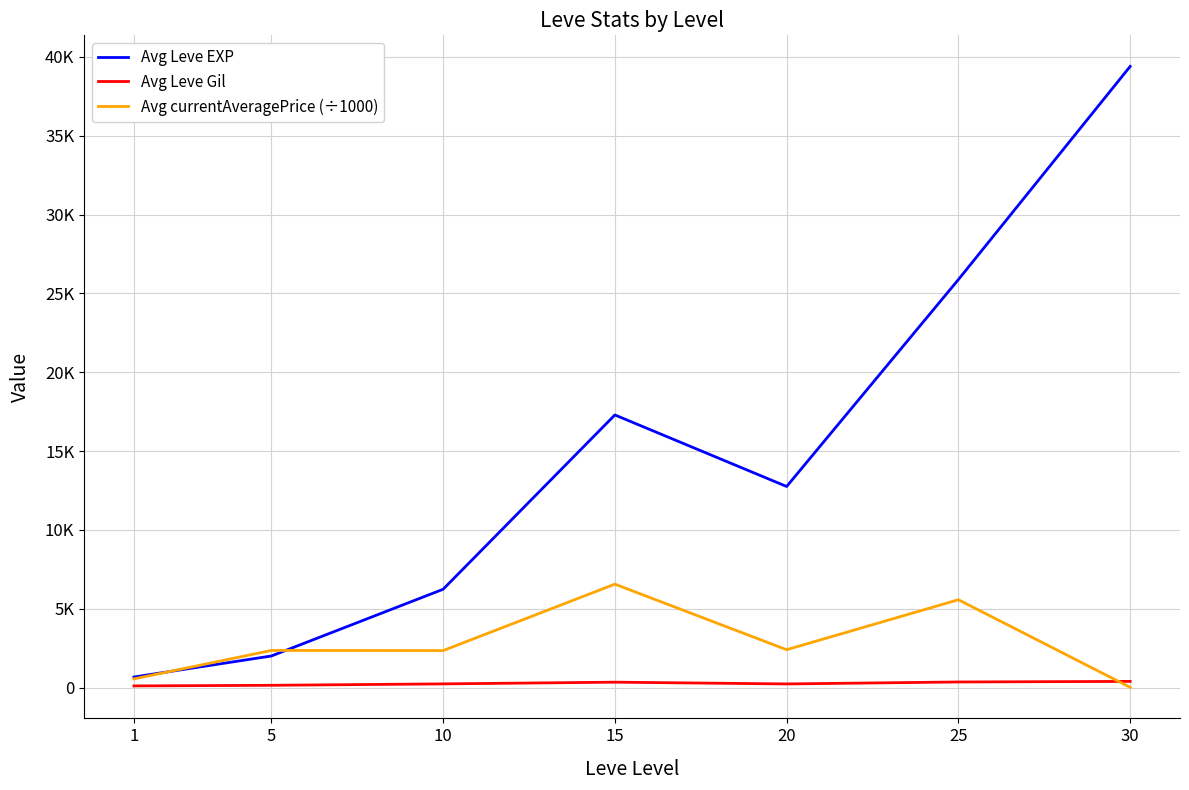

What are all the series names shown in the legend?

Avg Leve EXP, Avg Leve Gil, Avg currentAveragePrice (÷1000)